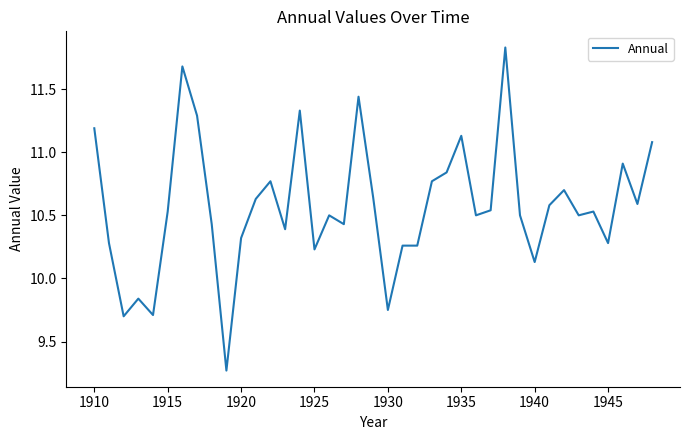

What is the difference between the maximum and minimum values?

2.6